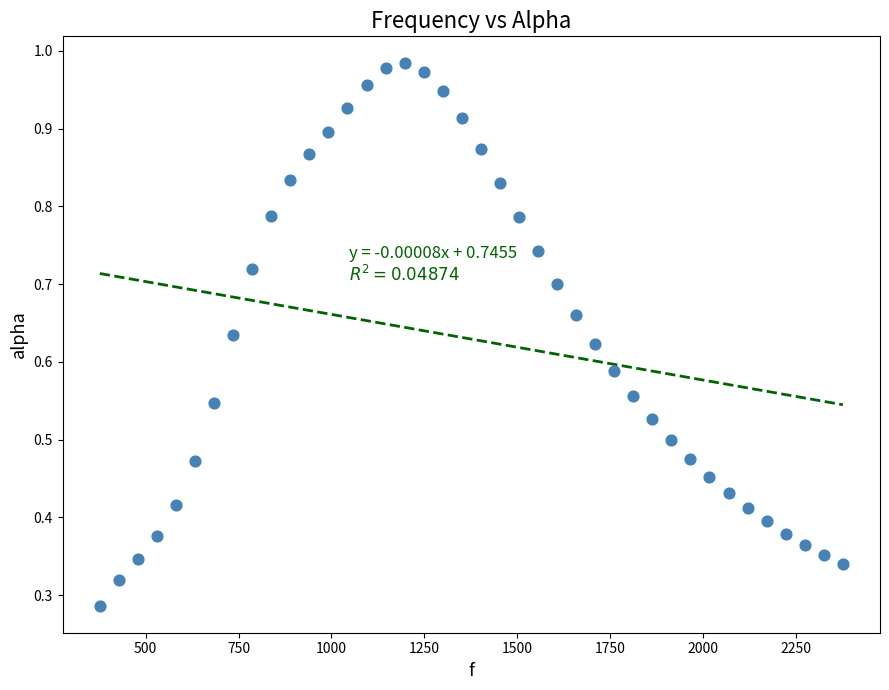

What is the range of X values (max minus min)?

1998.3